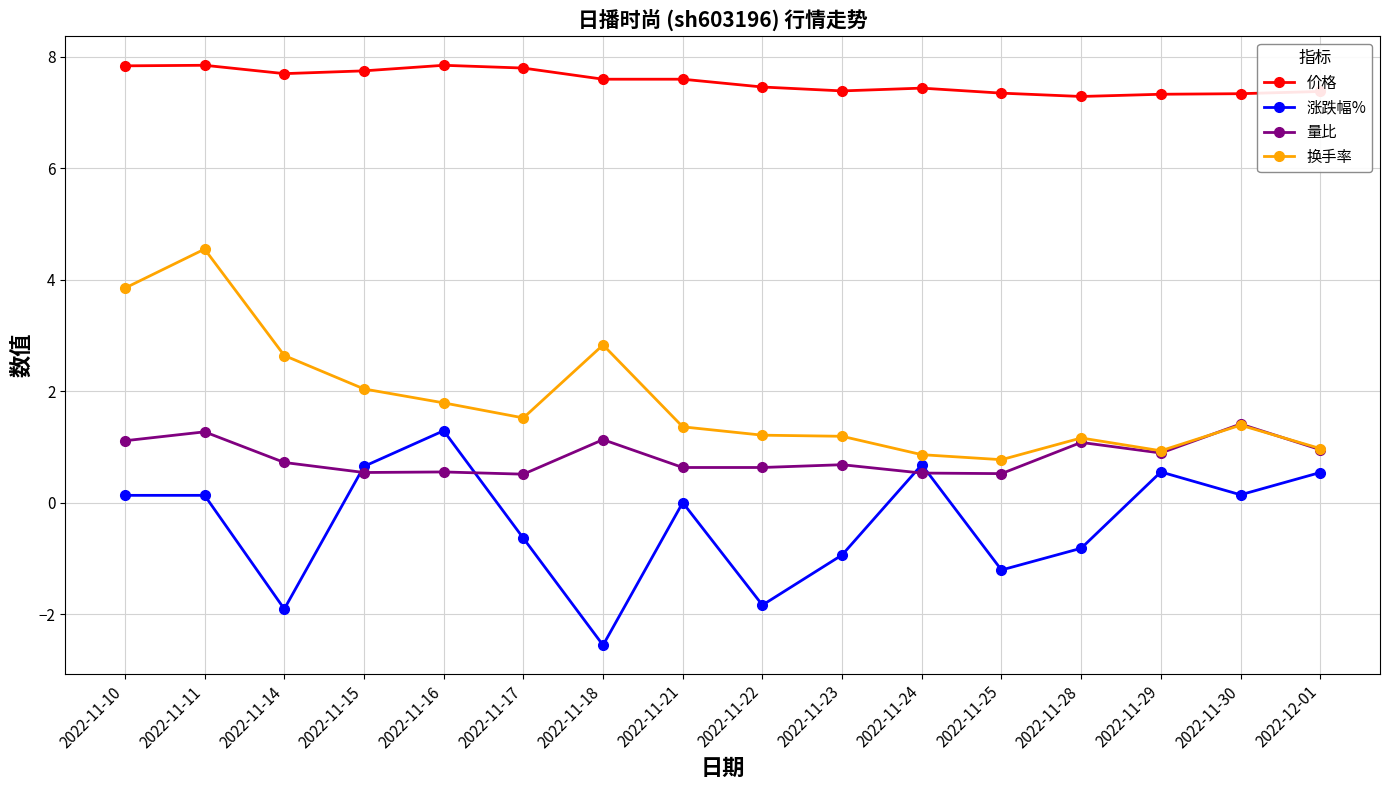

How many lines are shown in the chart?

4